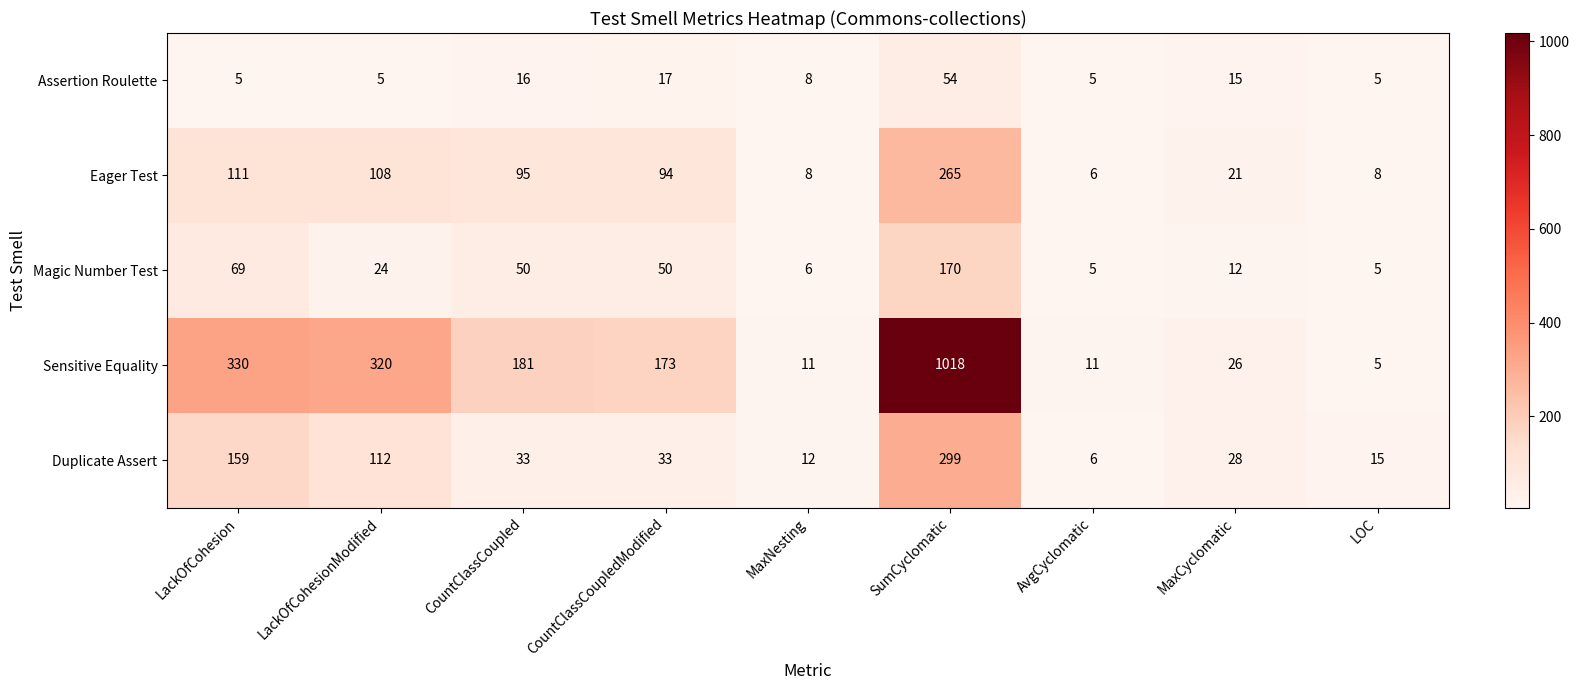

How many categories are shown in the chart?

9